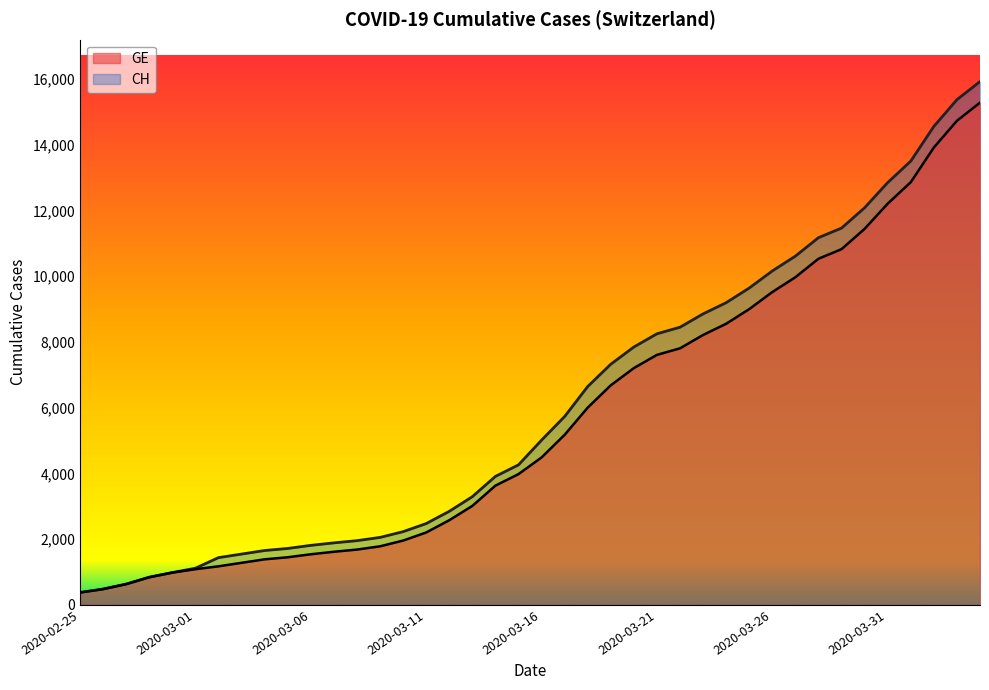

Reading right to left, list all the values displayed in this chart.

CH: 15926	15375	14561	13505	12852	12086	11467	11175	10613	10162	9642	9196	8855	8449	8249	7847	7323	6644	5731	5012	4259	3908	3291	2845	2472	2226	2051	1952	1885	1809	1715	1652	1544	1436	1113	981	840	630	479	375
GE: 15284	14733	13919	12863	12210	11444	10825	10533	9971	9520	9000	8554	8213	7807	7607	7205	6681	6002	5174	4485	3978	3627	3010	2574	2201	1955	1780	1681	1614	1538	1447	1384	1278	1171	1083	981	840	630	479	375